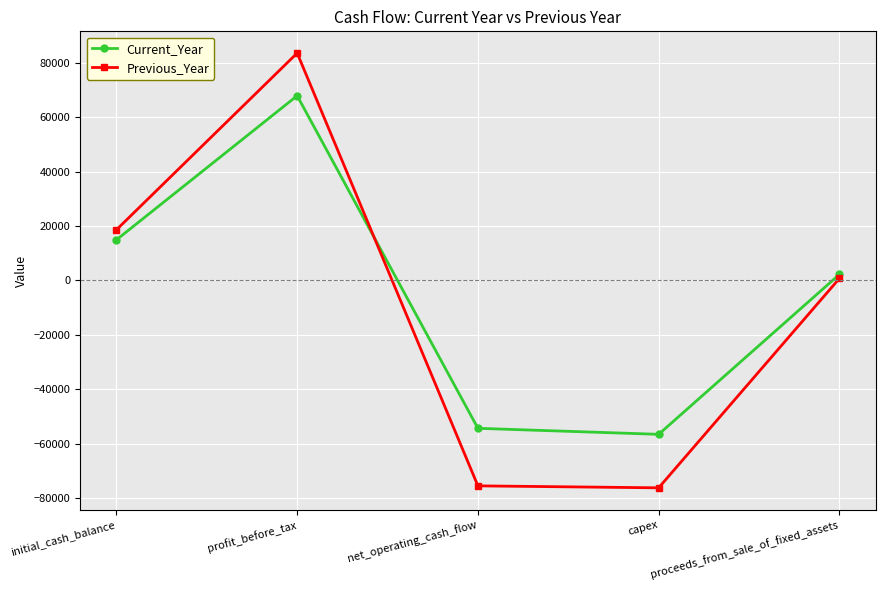

True or false: Current_Year has a value of -56594 at capex.

True